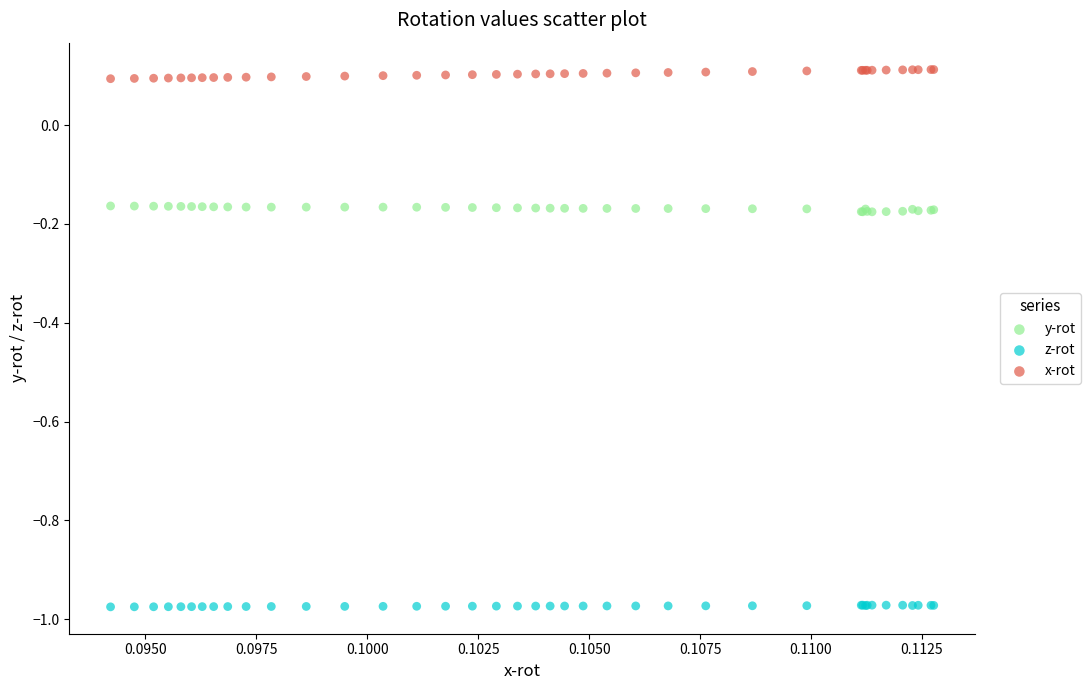

Which series contains the lowest Y value?

z-rot